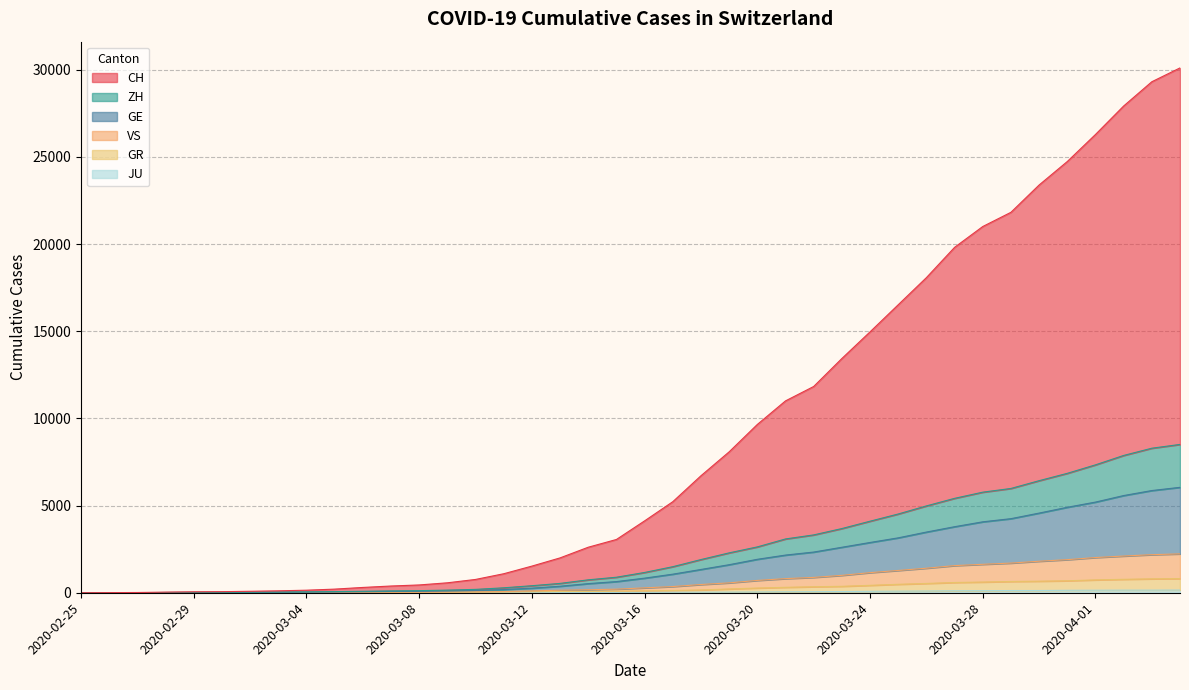

True or false: ZH and GR cross at least once.

False